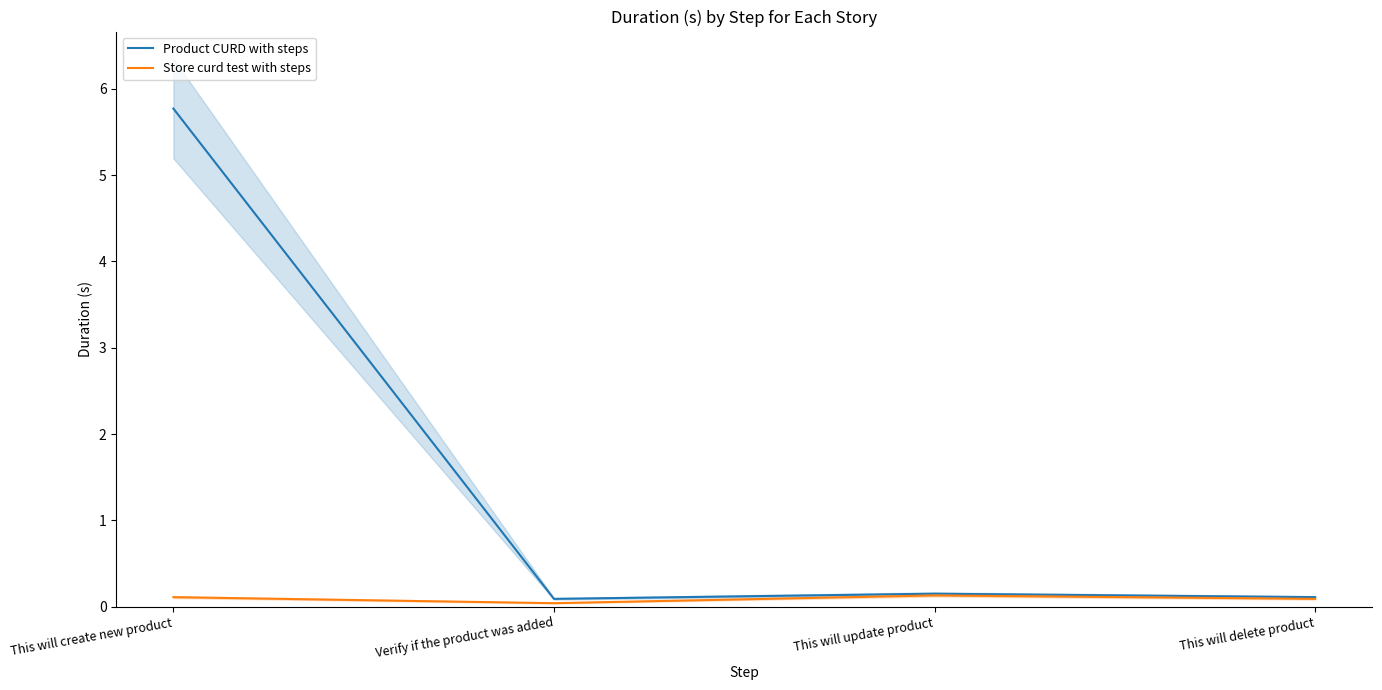

Is this an area chart (filled region under the line)?

No